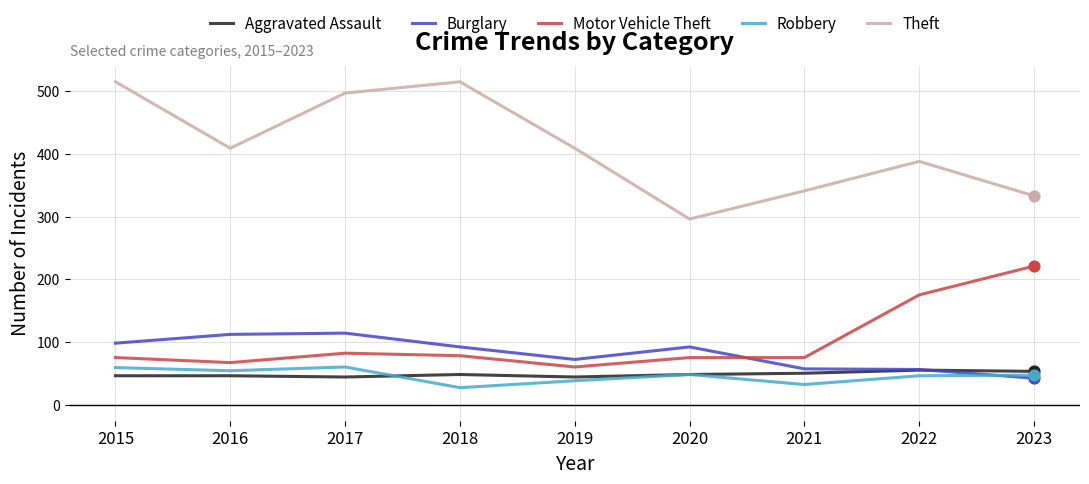

Which series has the widest spread of values?

Theft